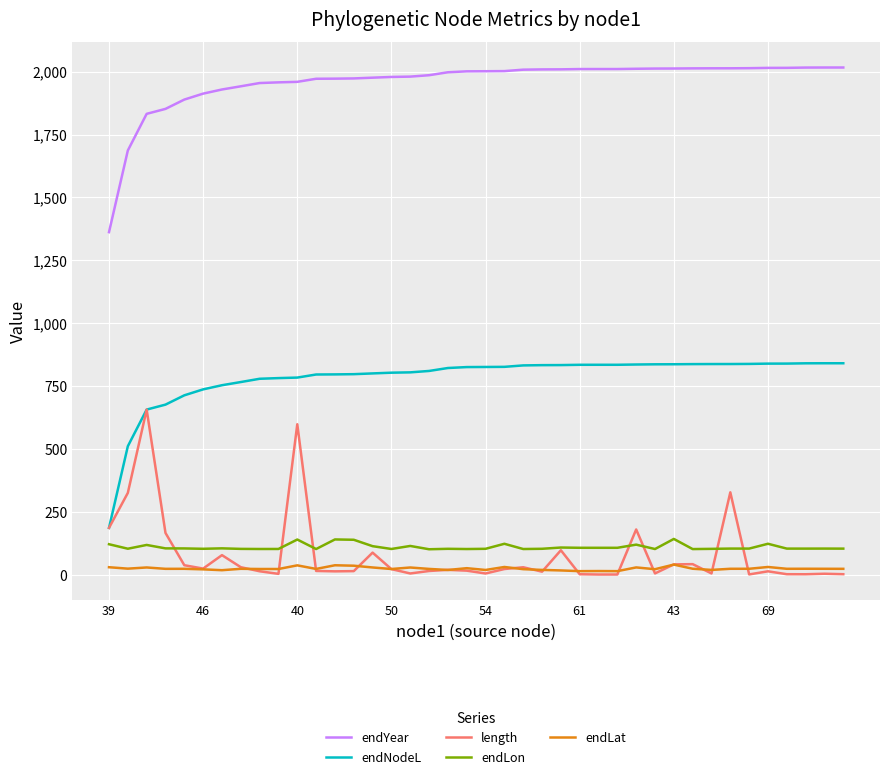

True or false: endNodeL and endLat intersect in this chart.

False